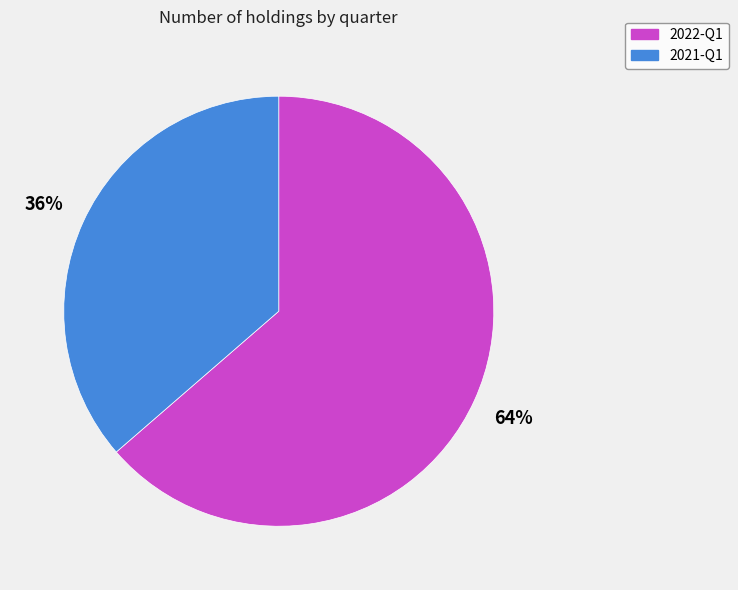

Count the number of slices in the pie.

2